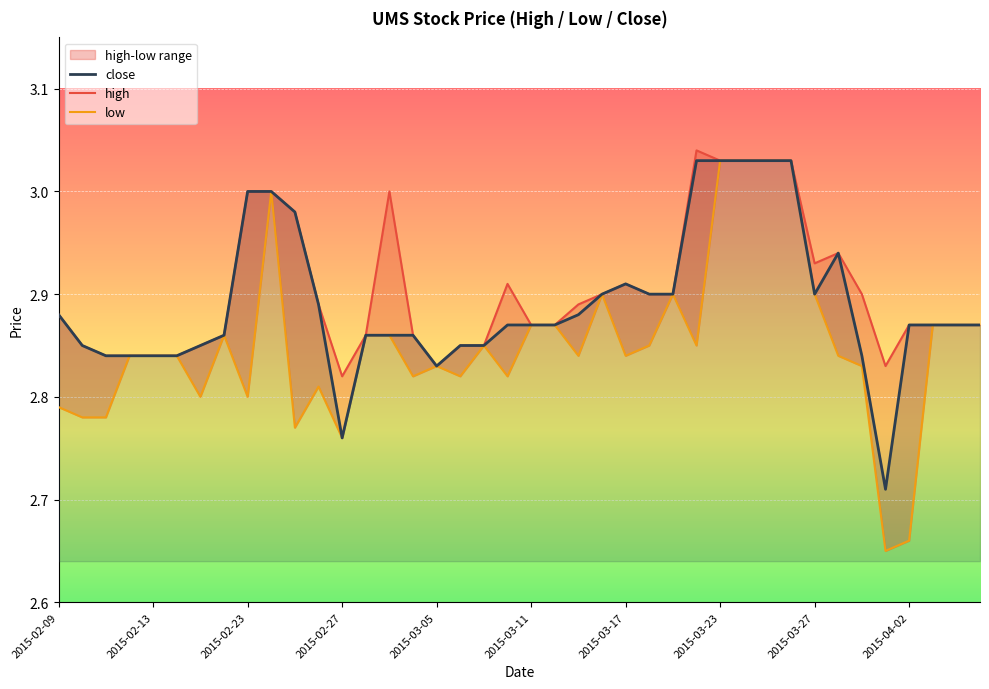

What is the spread (max minus min) of values at 2015-03-03?

0.1